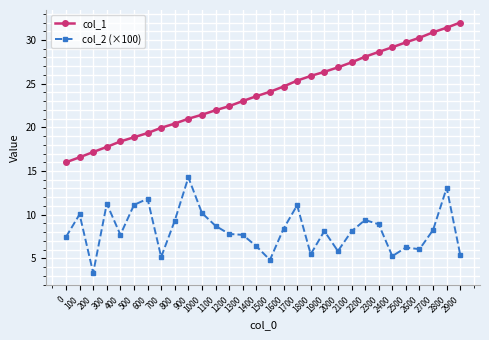

What is the difference between the highest and lowest values at 300?

6.5